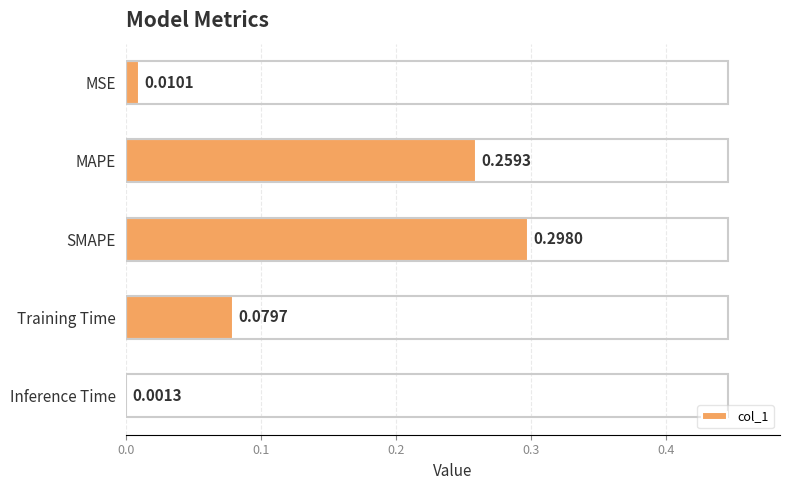

What is the change in value from MSE to MAPE?

+0.2